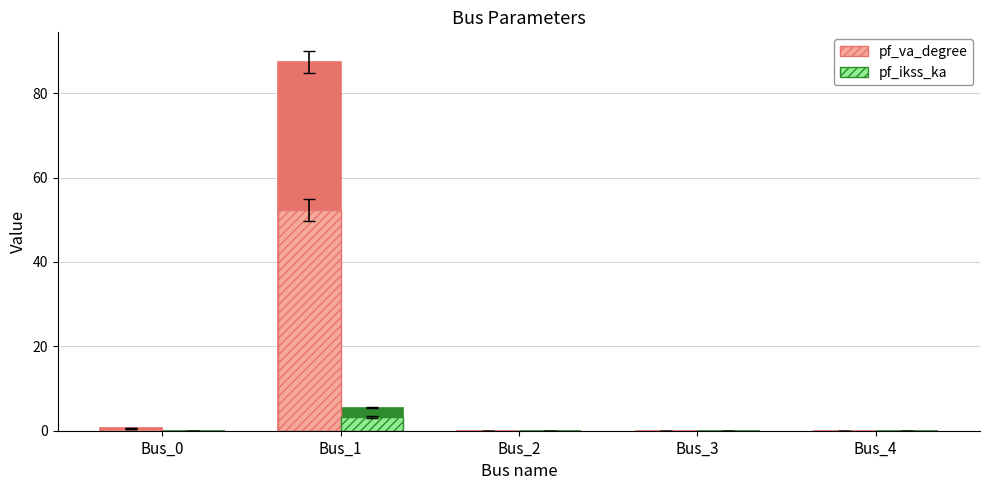

At which category does the chart reach its minimum across all series?

Bus_2